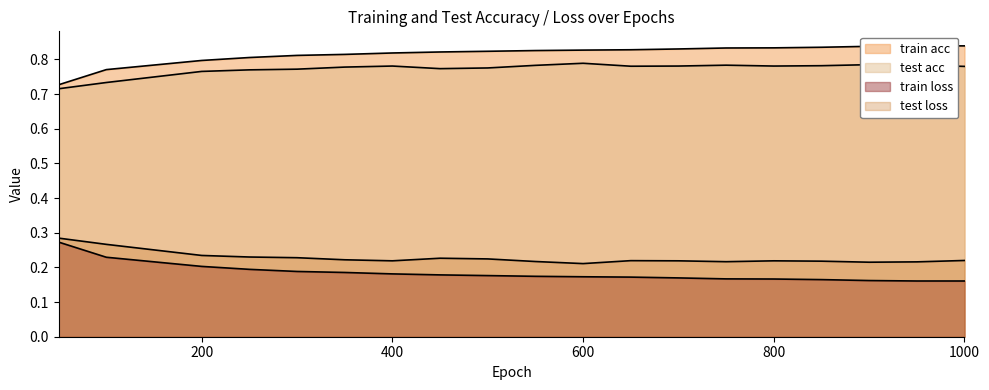

What is the difference between the highest and lowest values at 750?

0.7